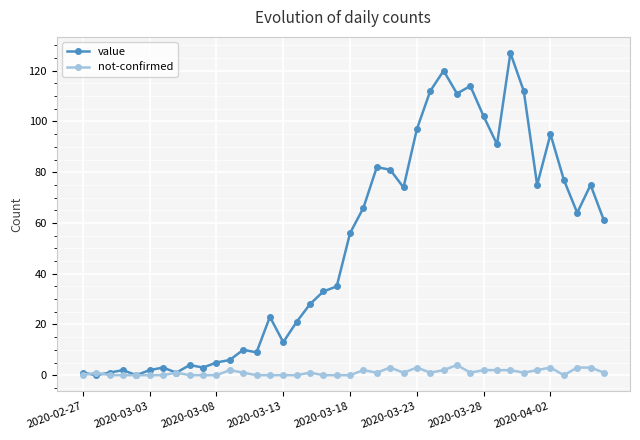

Which series has the largest range (max minus min)?

value